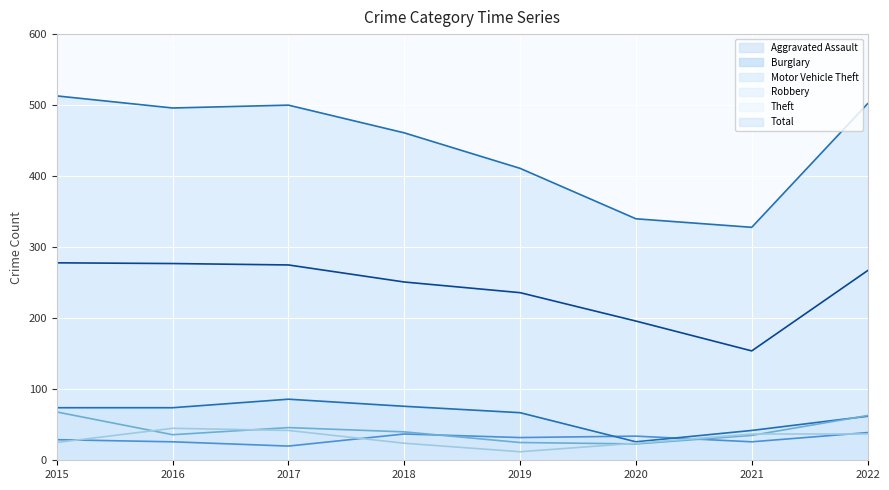

What is the value of the Aggravated Assault point at the 1st from the left?

29